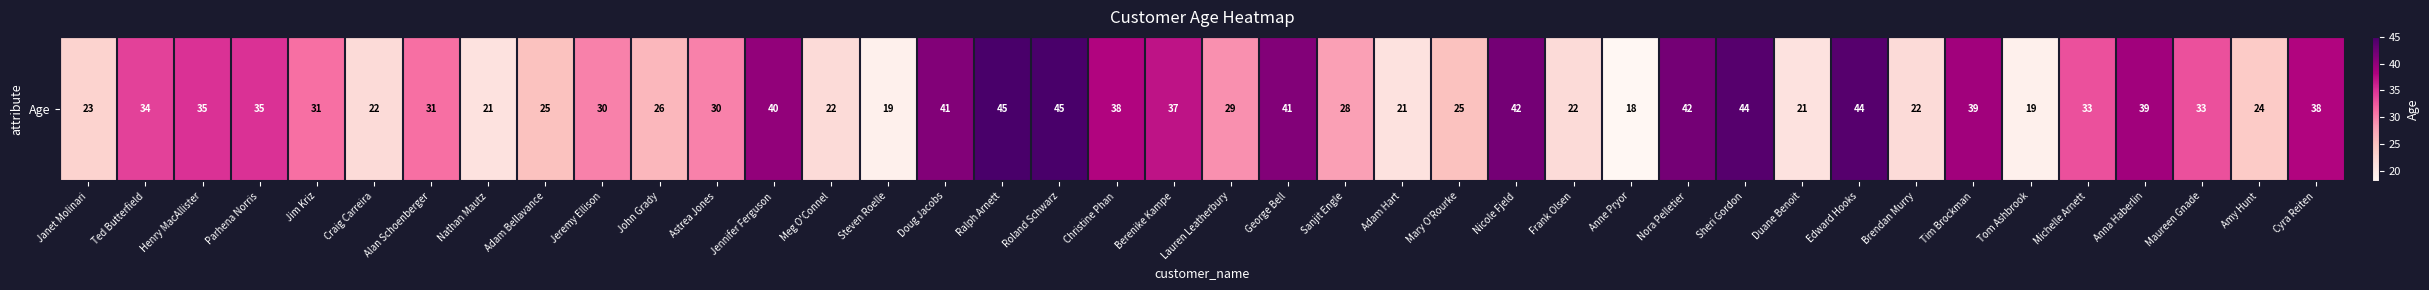

What is the greatest value displayed?

45